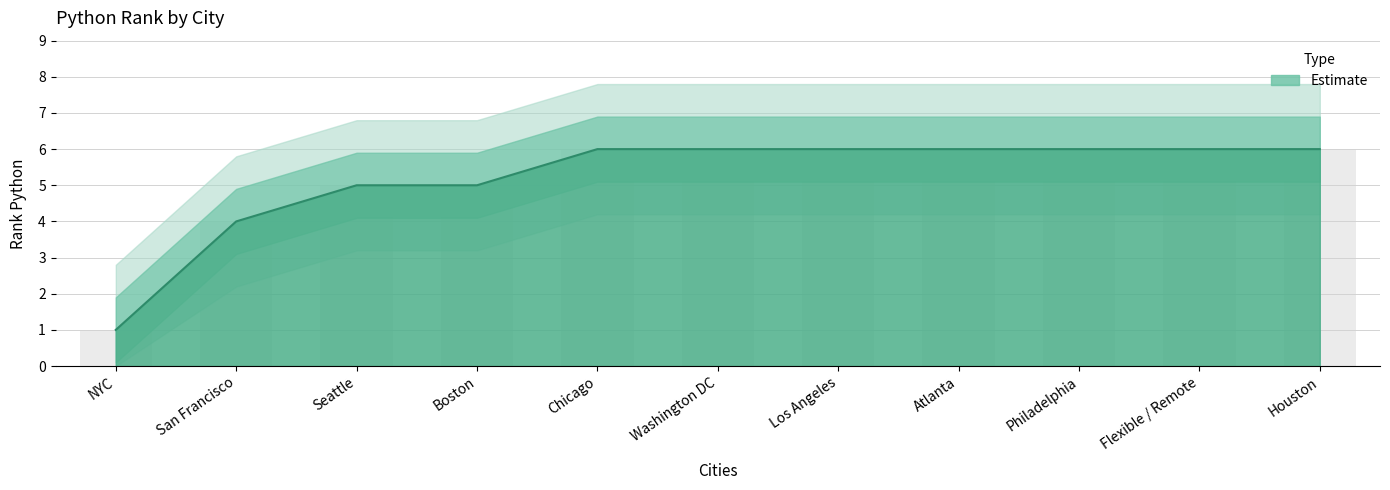

What position from the left is San Francisco?

2